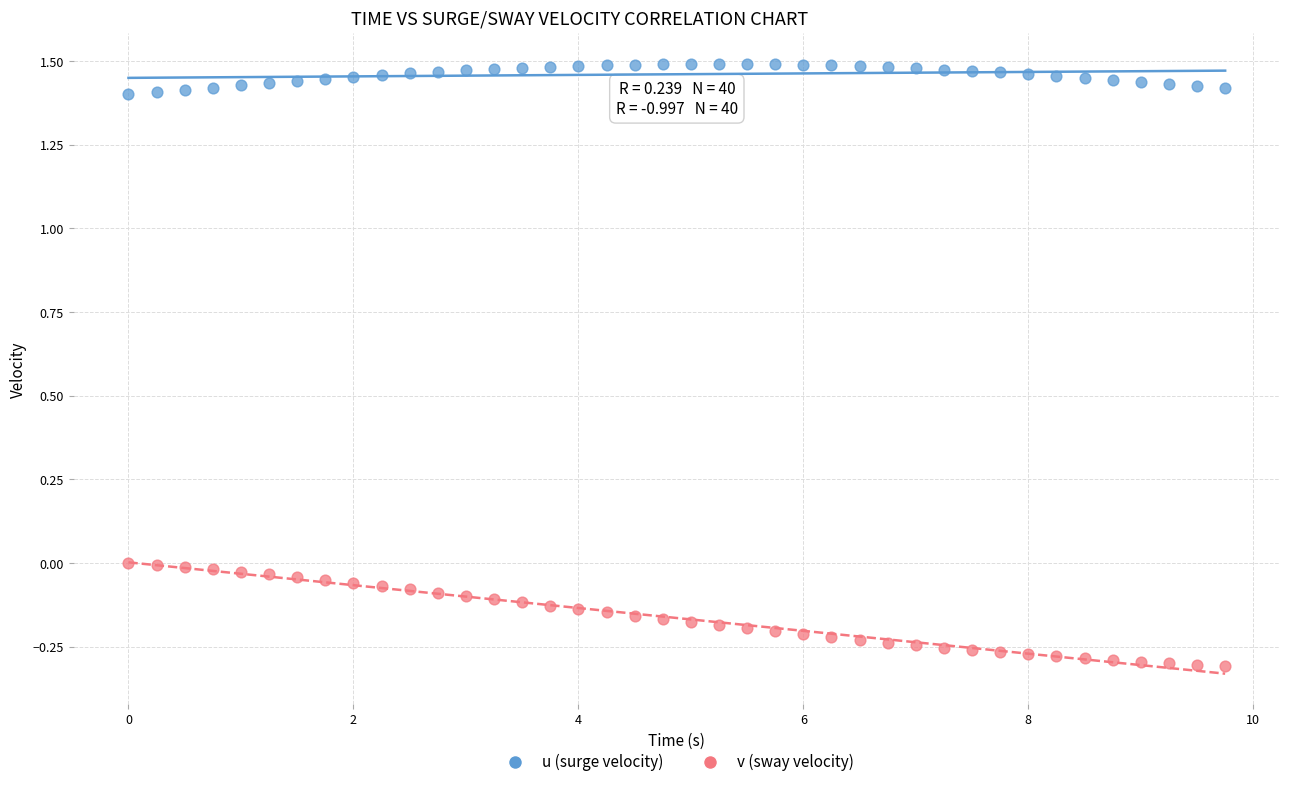

Which series has the widest spread of Y values?

v (sway velocity)